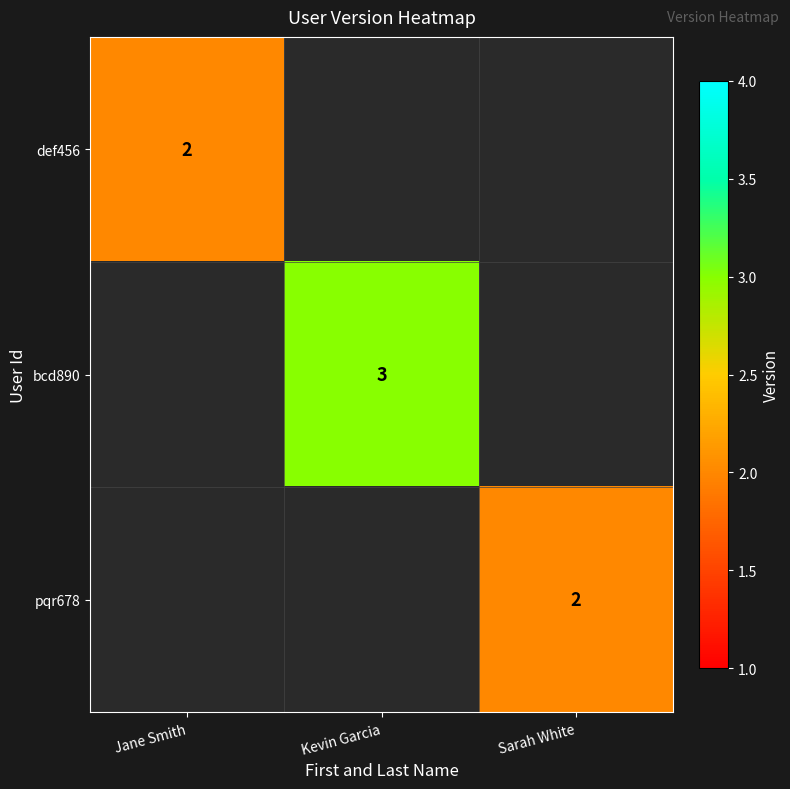

True or false: def456 has a value of 1 at Jane Smith.

False